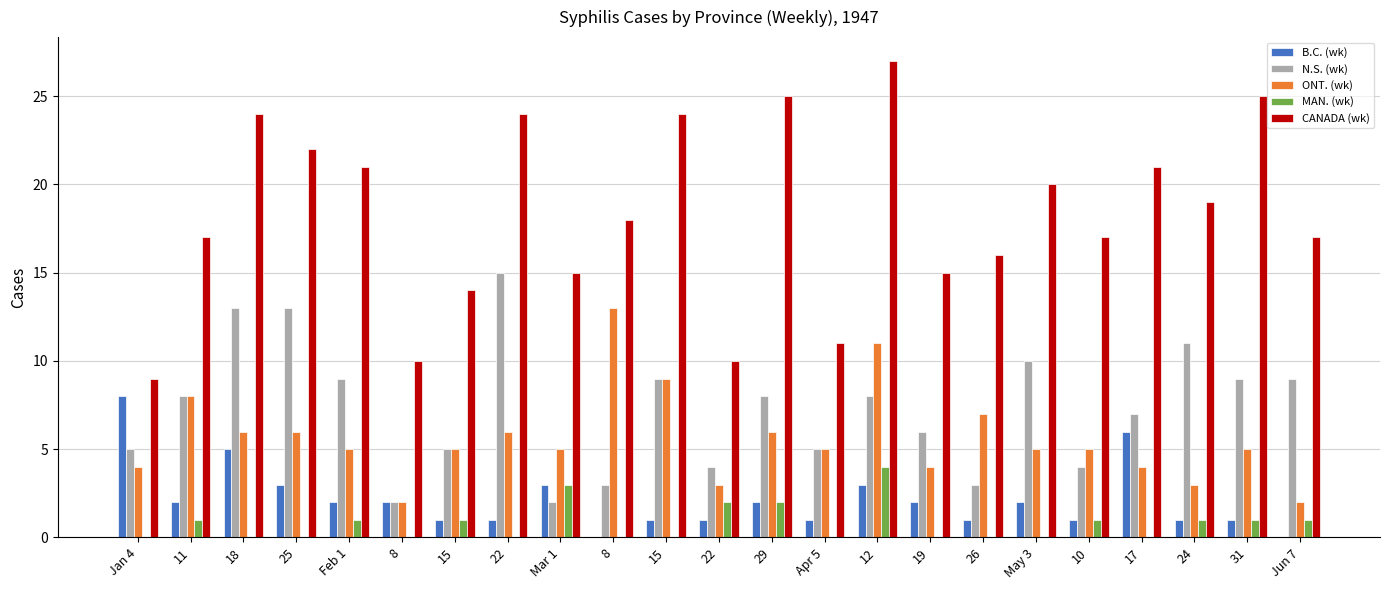

What is the label of the 15th bar from the left?

12